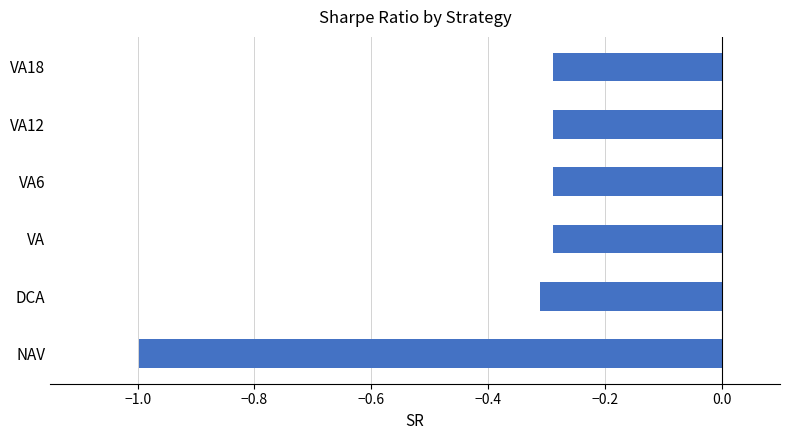

What is the minimum value shown in the chart?

-1.0